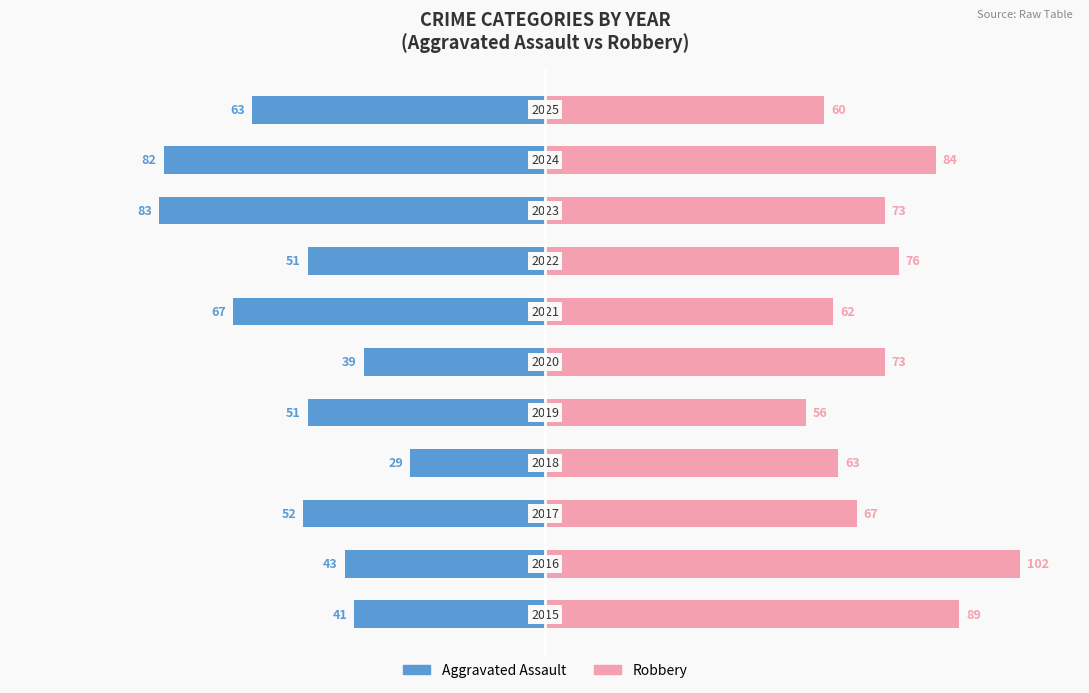

What value does the Aggravated Assault series have at 1, to the nearest 10?

-40